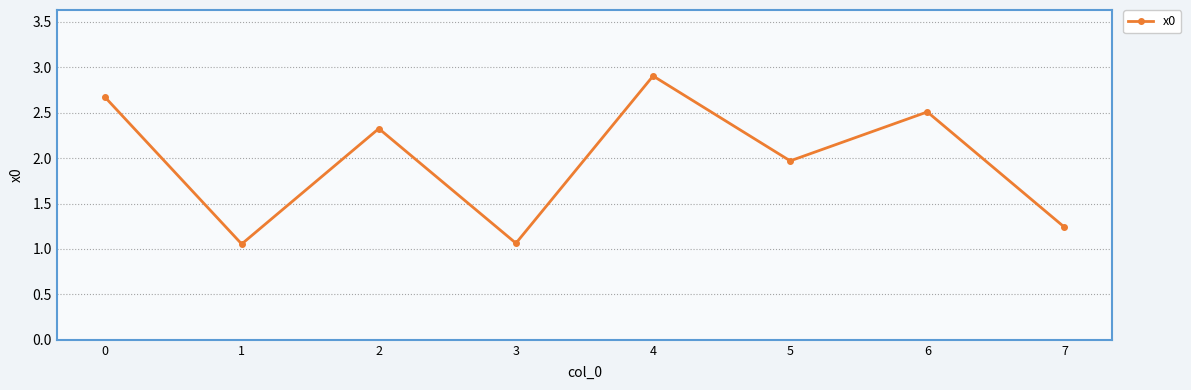

True or false: the data shows 2.3 at 2.

True